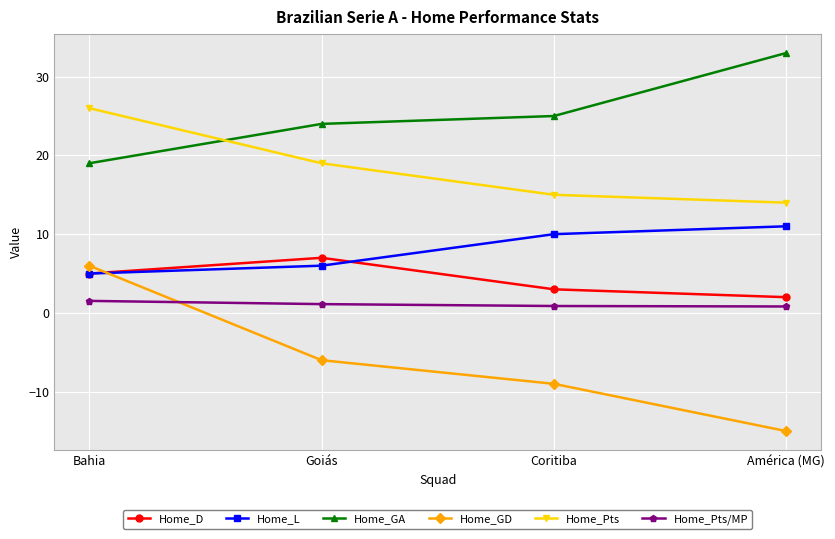

True or false: Home_Pts and Home_L cross at least once.

False